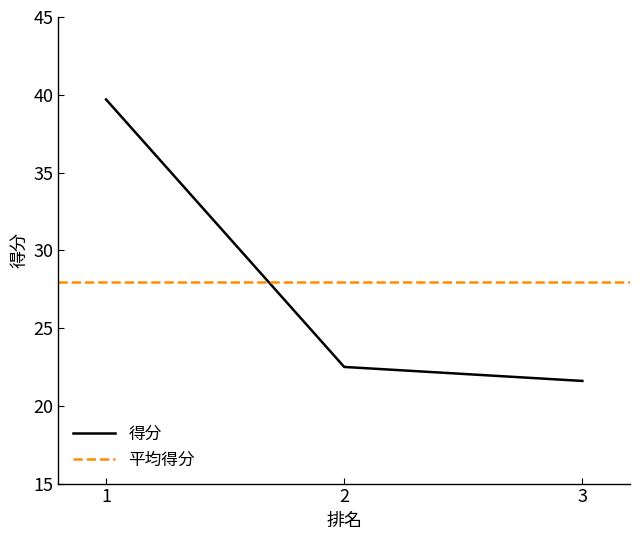

Between 3 and 1, which is larger?

1